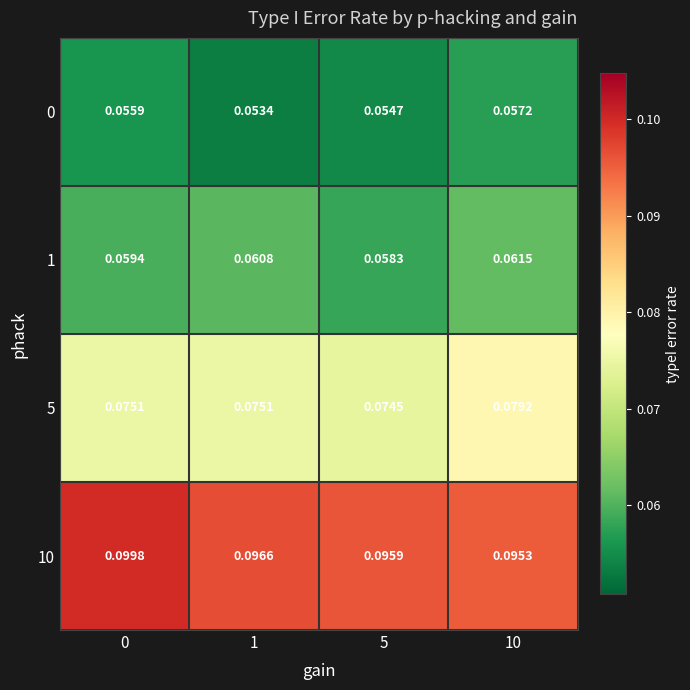

Is the value of 5 at 5 greater than the value of 1 at 5?

Yes